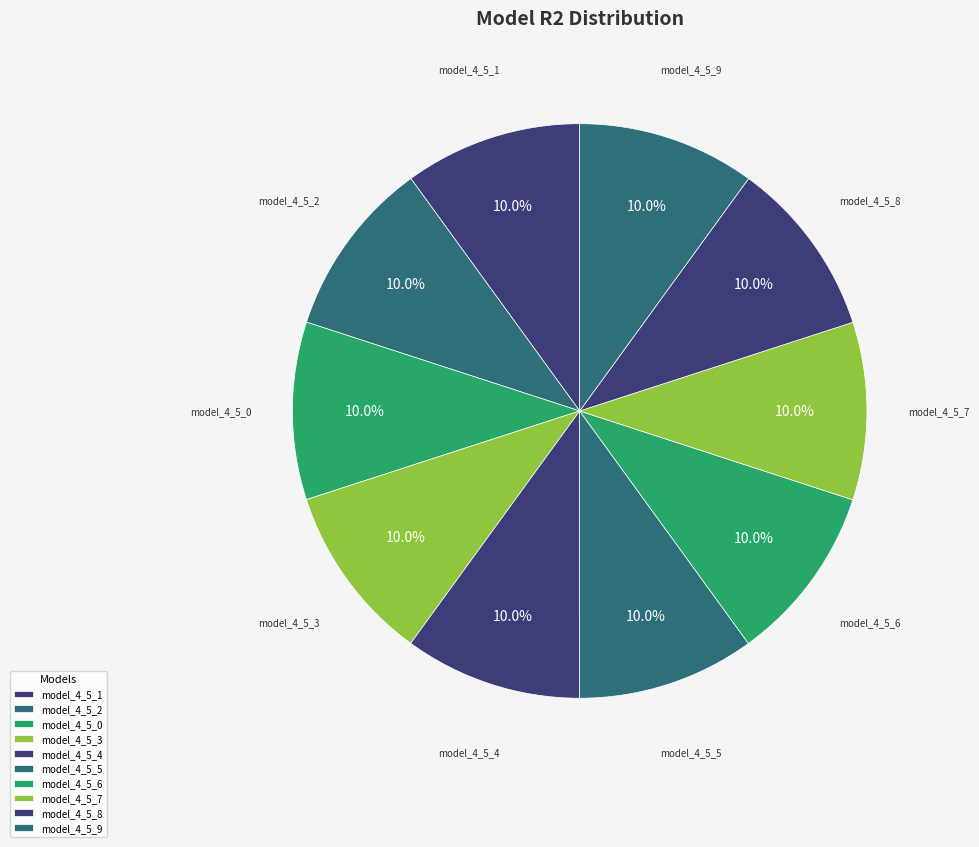

How many slices are in this pie chart?

10